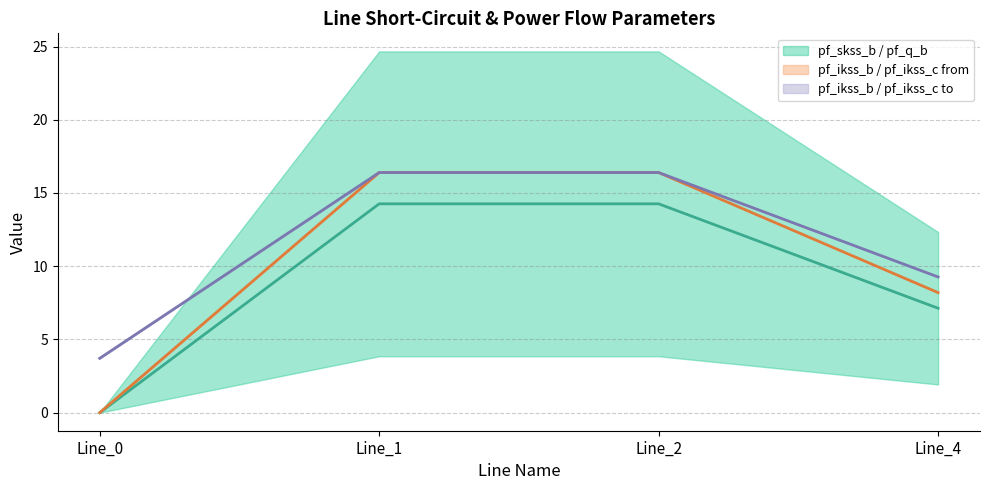

True or false: pf_ikss_b / pf_ikss_c to (mid) and pf_skss_b / pf_q_b (mid) intersect in this chart.

False